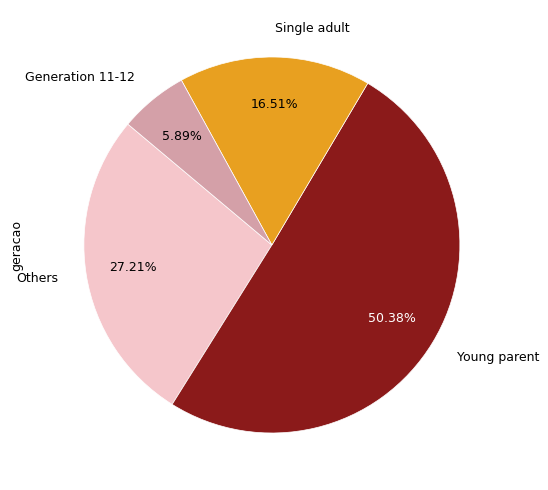

How many slices are in this pie chart?

4